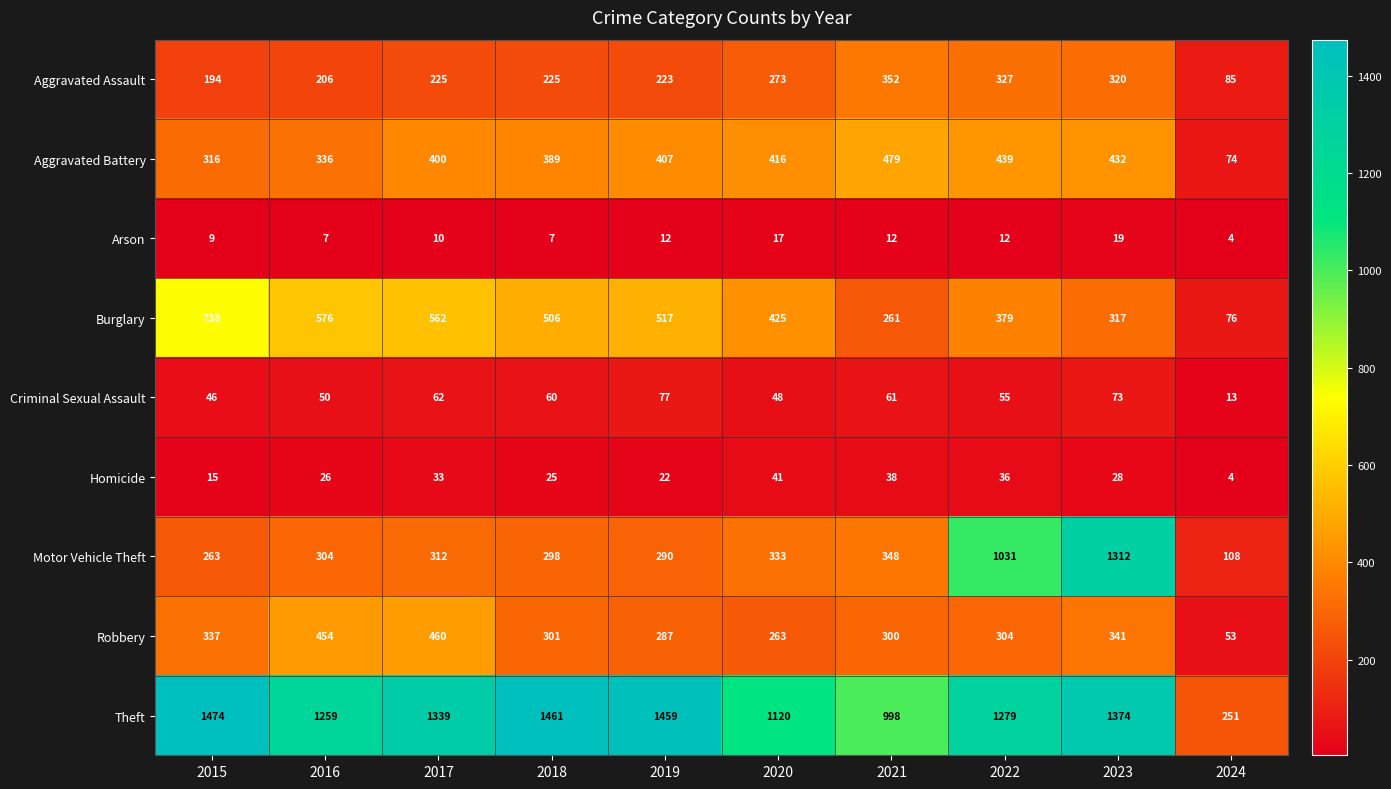

What is the difference between the Aggravated Battery values at 2018 and 2023?

43